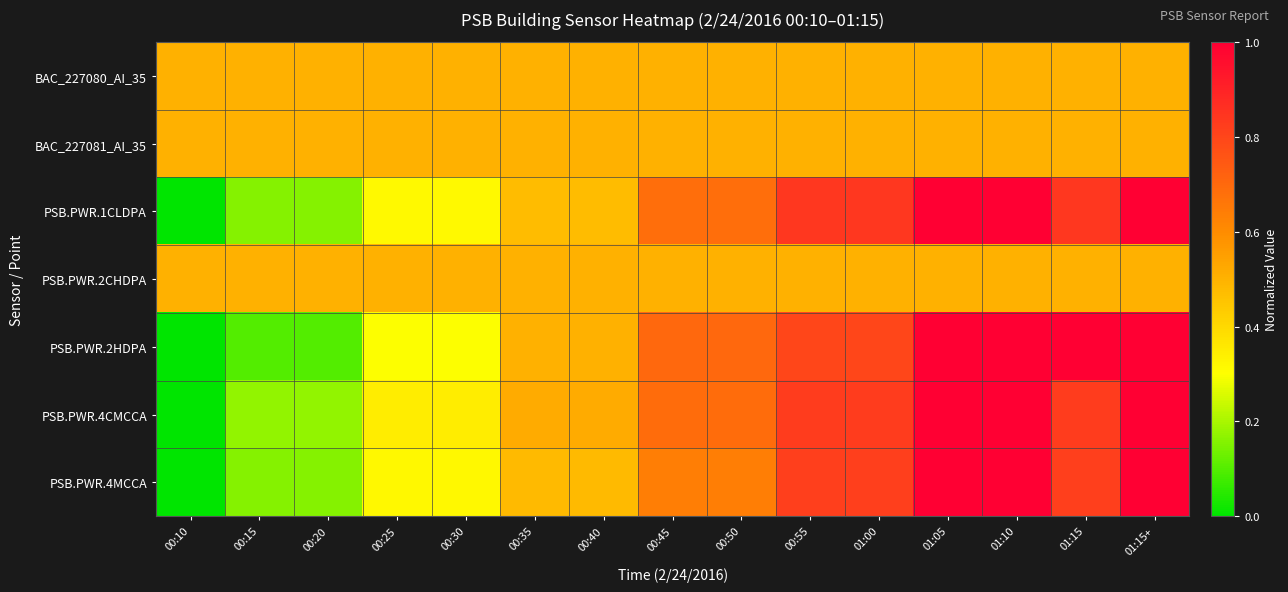

What is the spread (max minus min) of values at 01:15+?

0.5